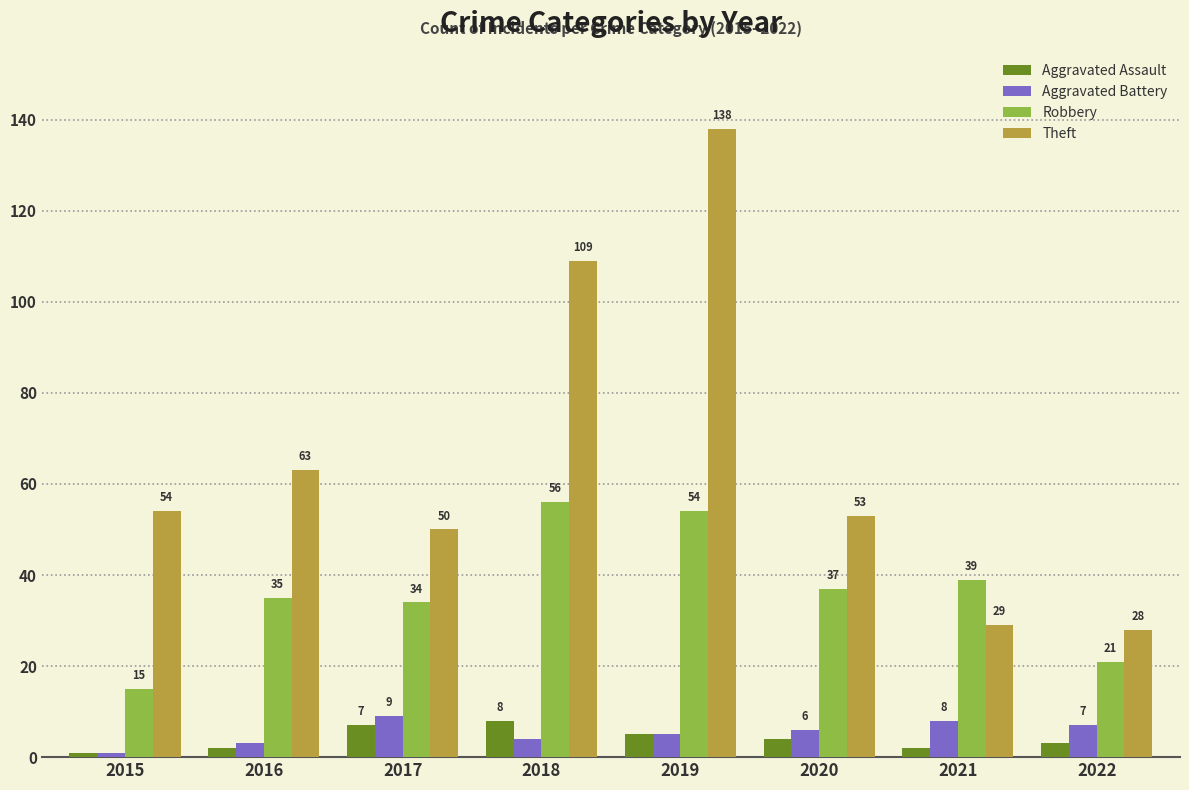

What is the value of the Aggravated Assault bar at the 5th from the left?

5